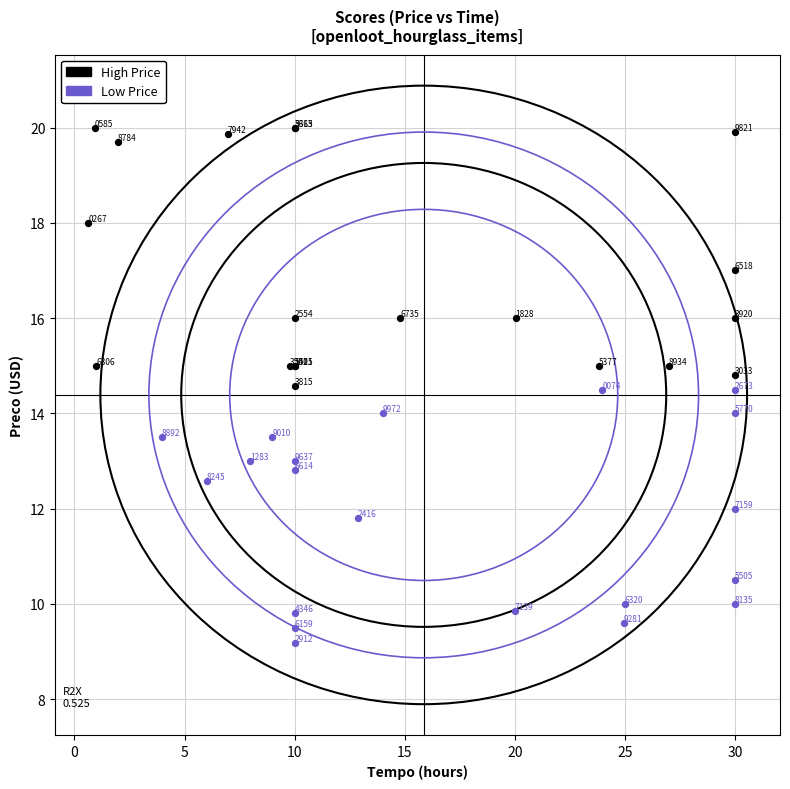

Which series reaches the maximum Y coordinate?

High Price